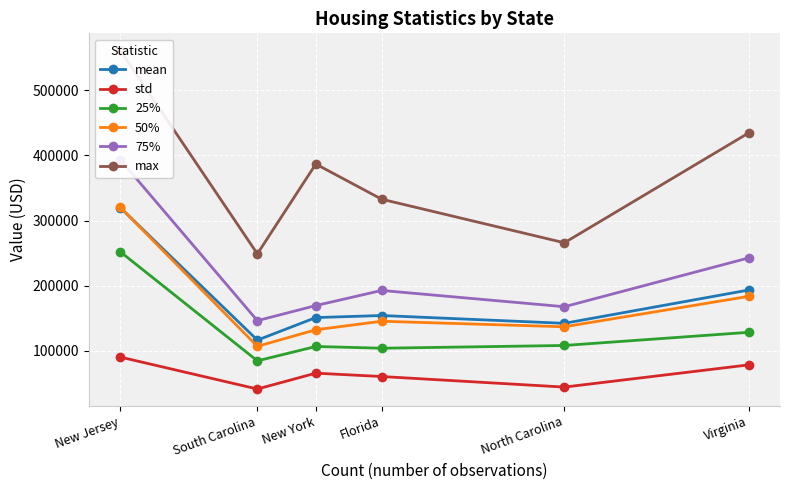

Count the number of data series in this chart.

6